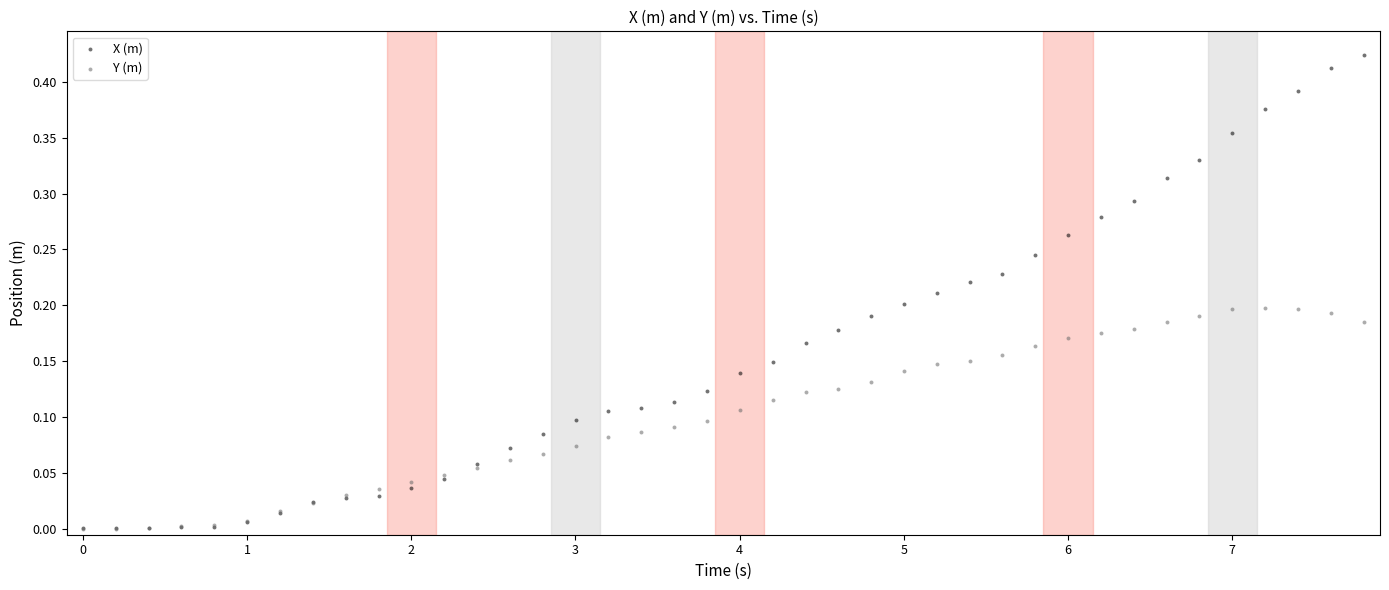

What are all the series names shown in the legend?

X (m), Y (m)